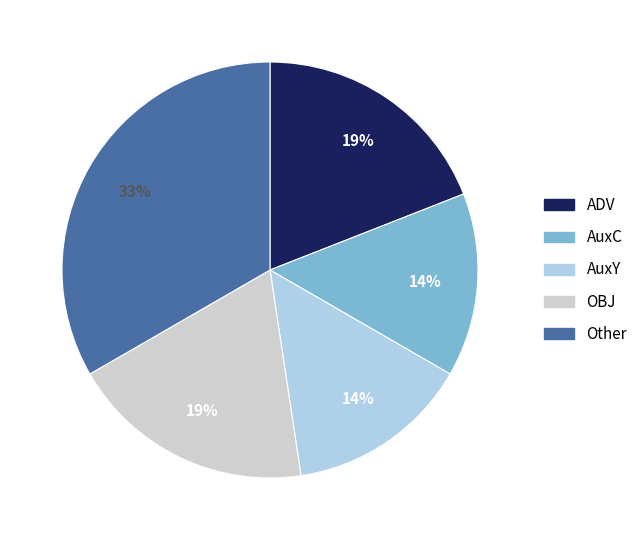

Which category has the biggest portion of the pie?

Other